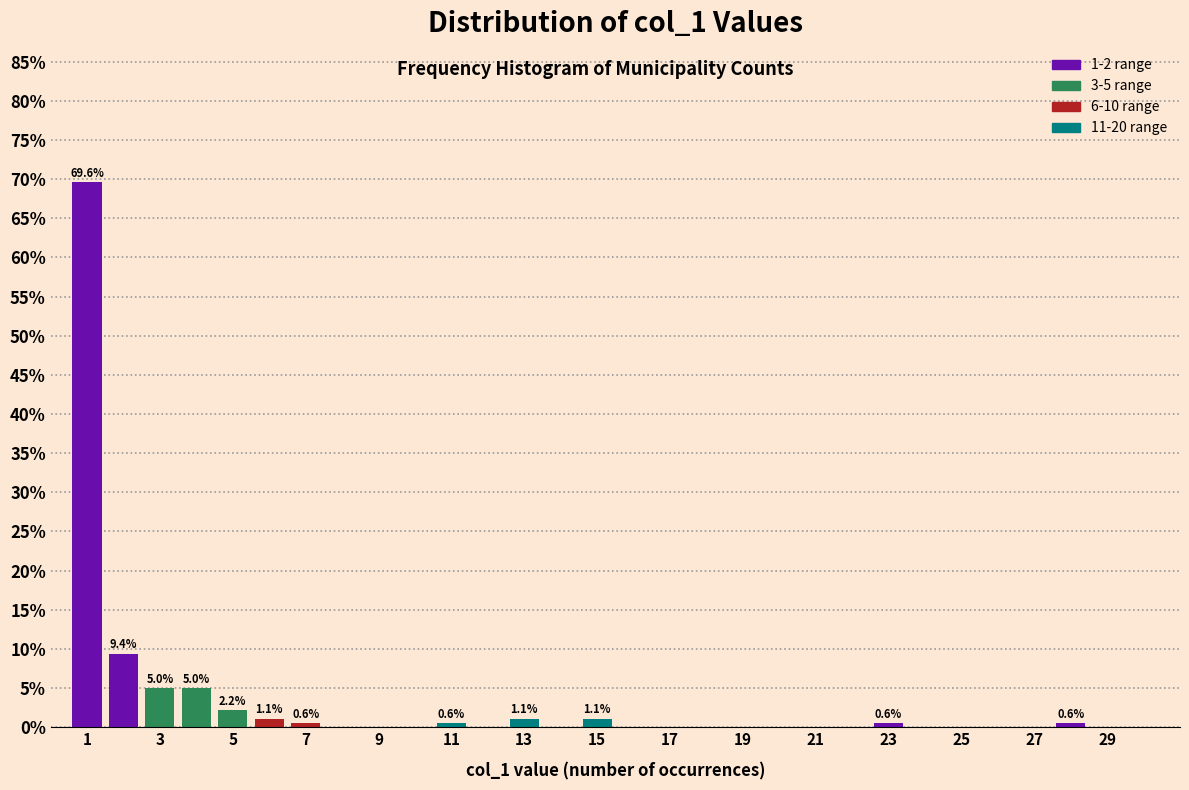

Which range on the x-axis has the tallest bar?

0.5 to 1.5